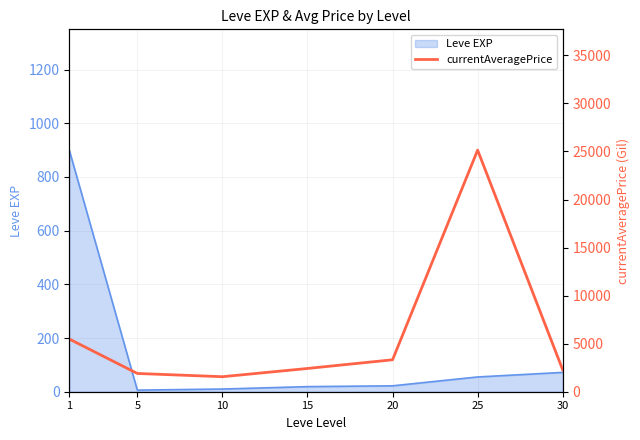

How many points are higher than both their immediate neighbors (excluding endpoints)?

1